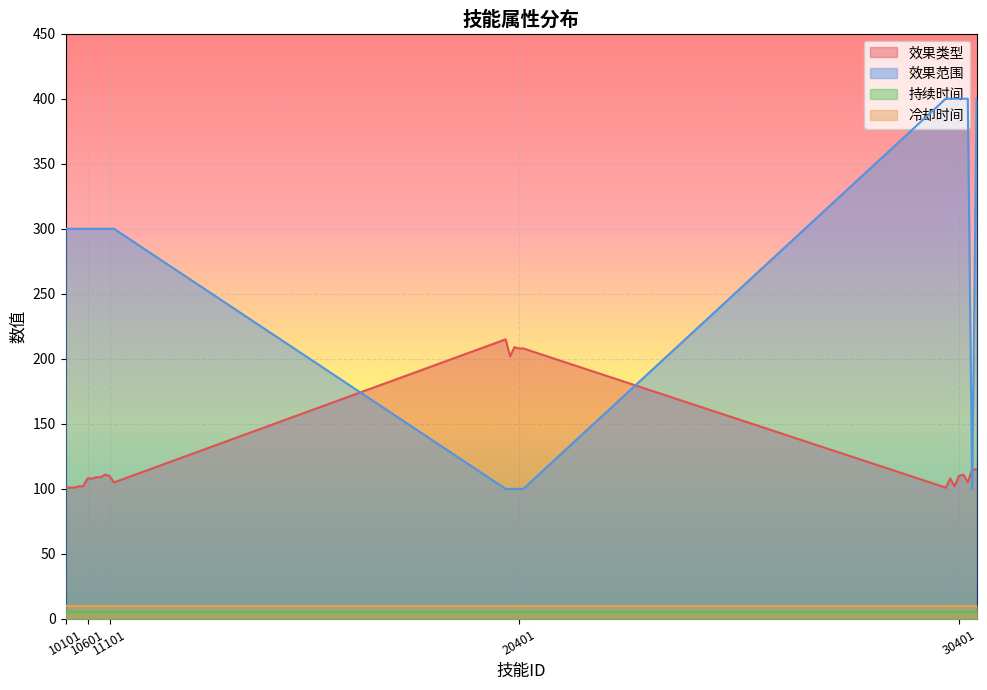

True or false: 持续时间 and 冷却时间 cross at least once.

False